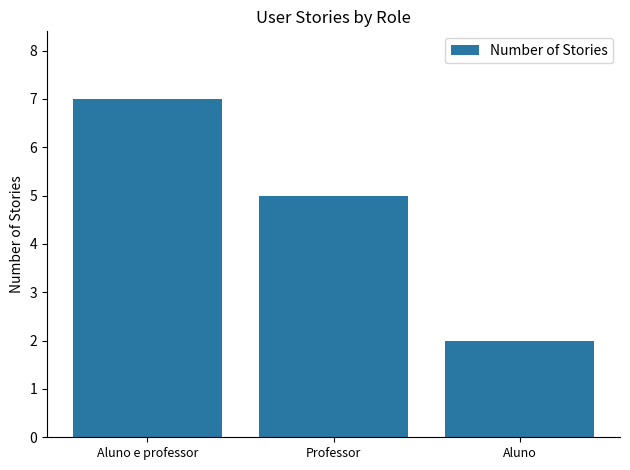

Read the value at Professor.

5